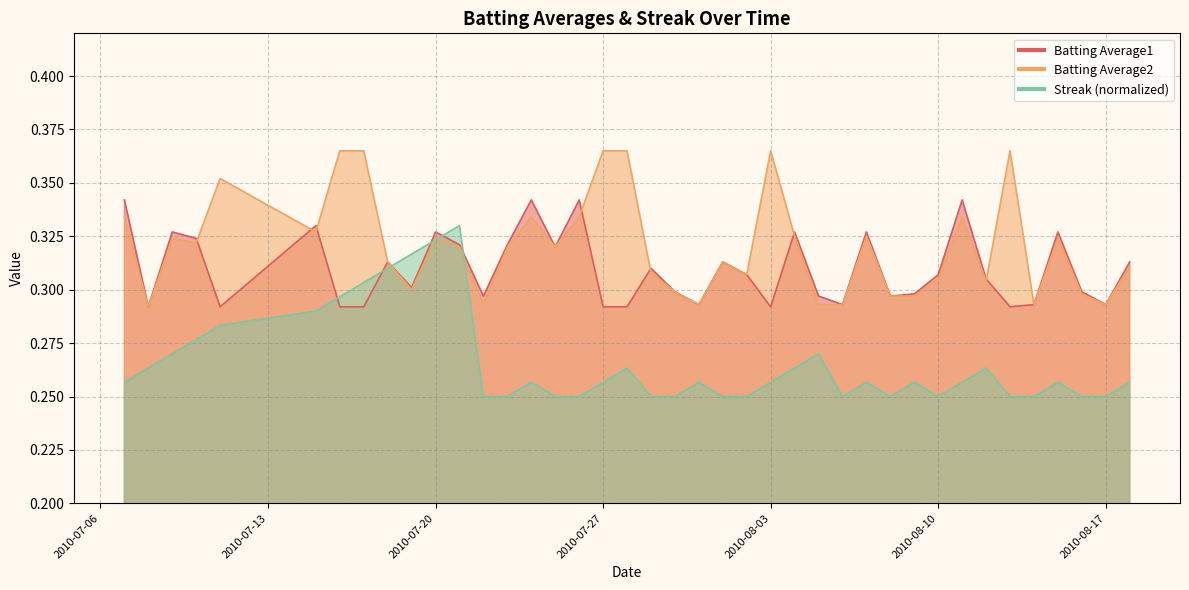

What is the difference between the maximum and second lowest values in the Batting Average2 series?

0.1